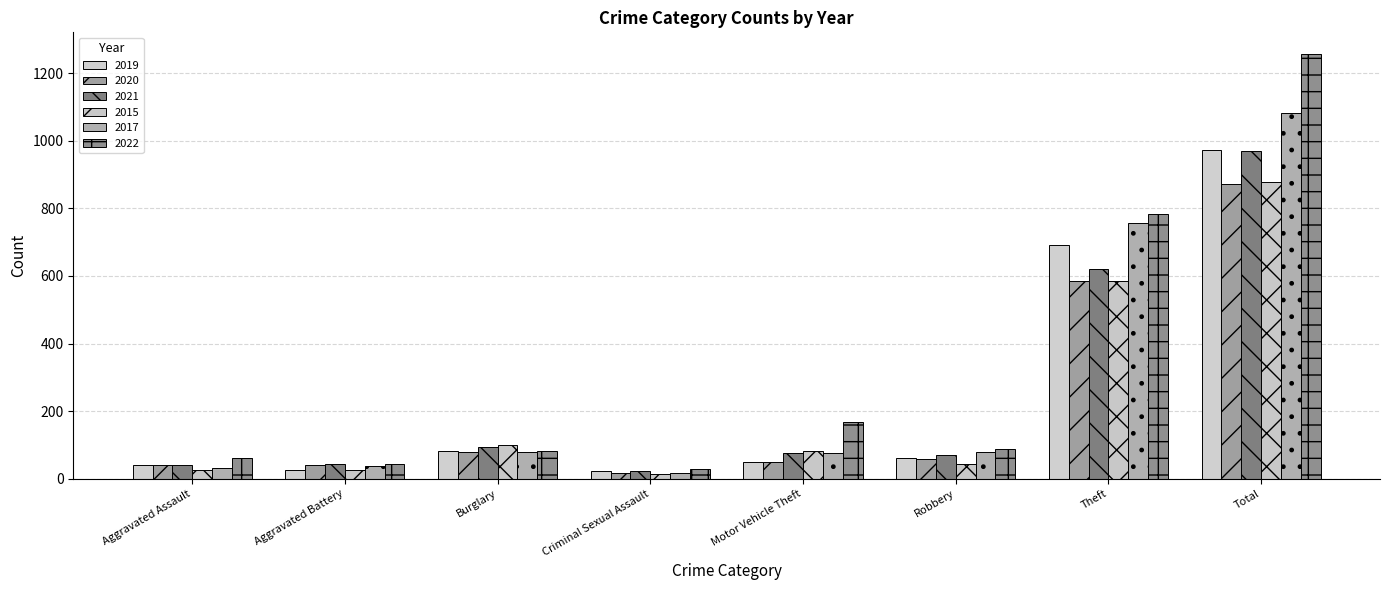

What is the spread (max minus min) of values at Theft?

199